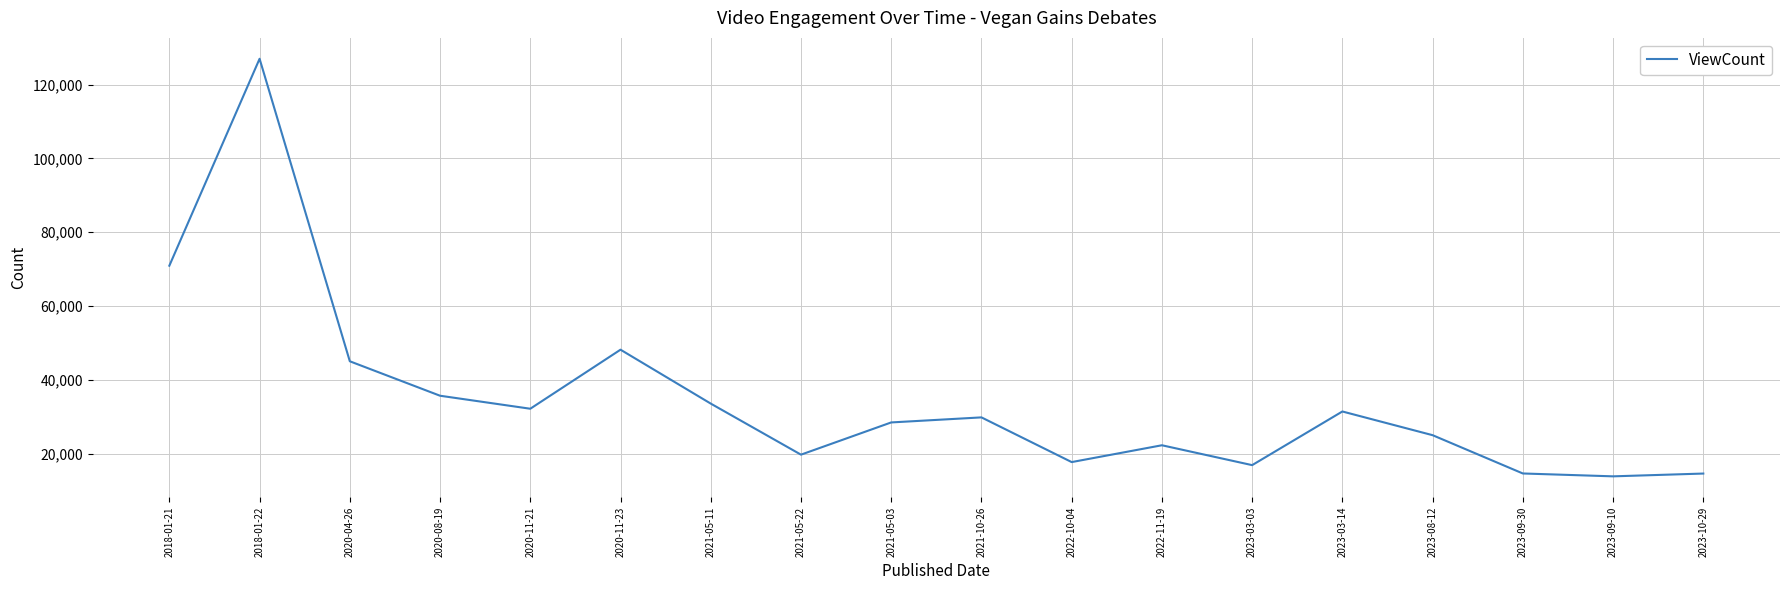

True or false: the data has more than 2 interior local peaks.

True